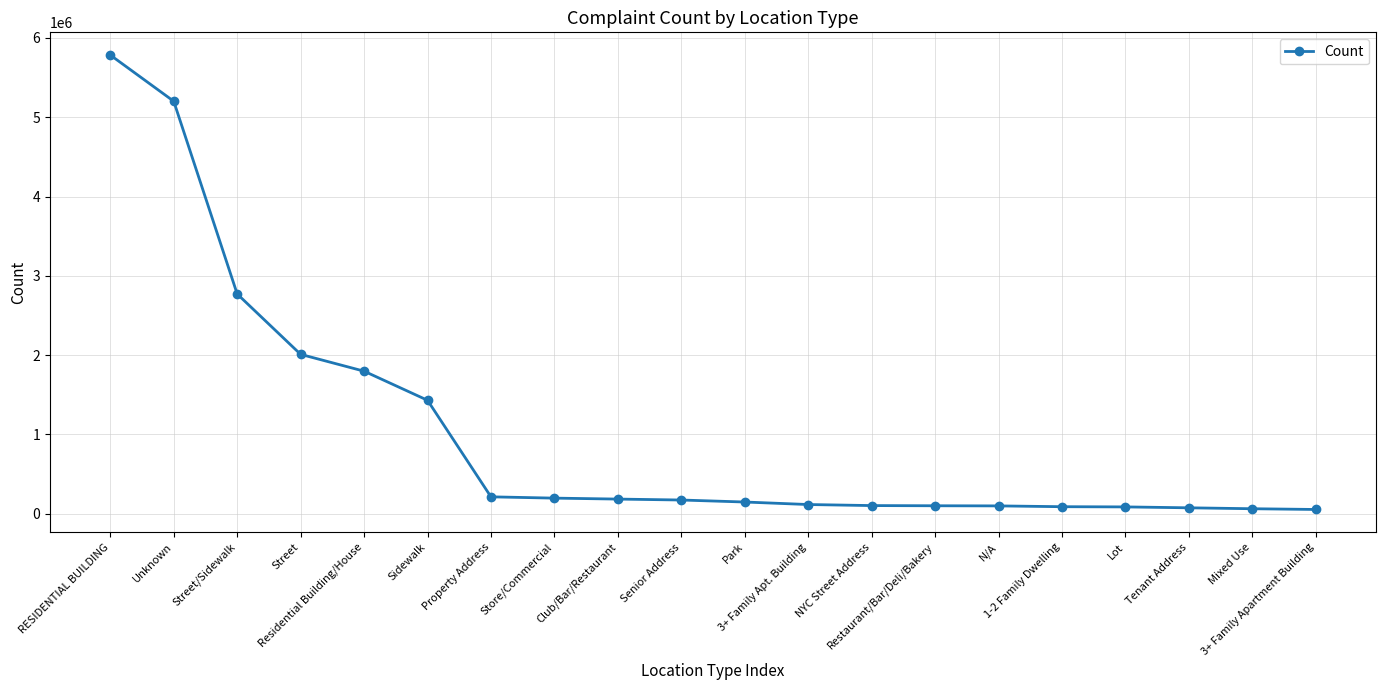

What is the change in value from RESIDENTIAL BUILDING to Residential Building/House?

-3988204